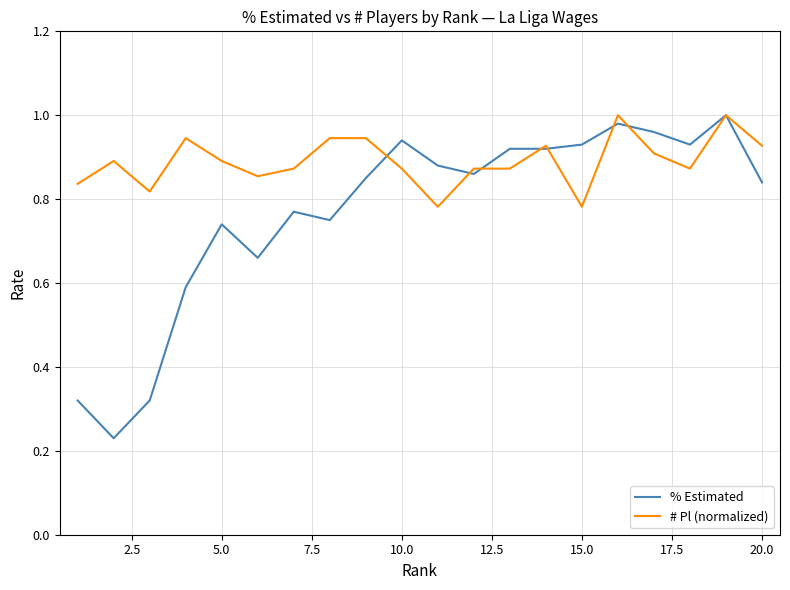

List the series in order of their overall mean, highest first.

# Pl (normalized), % Estimated